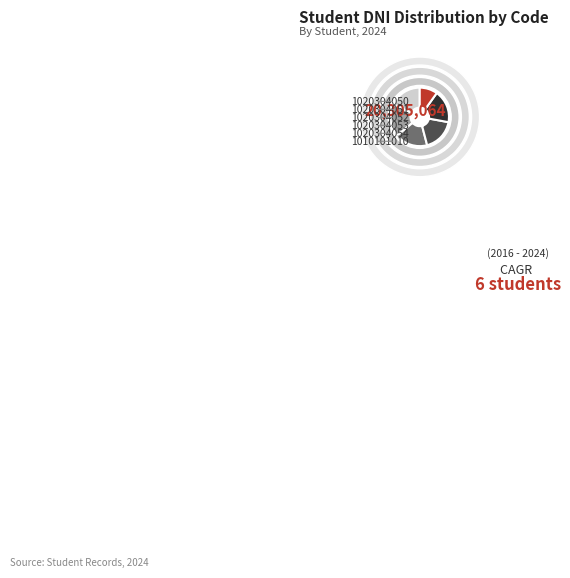

Is 1020304053 the majority of the pie?

No